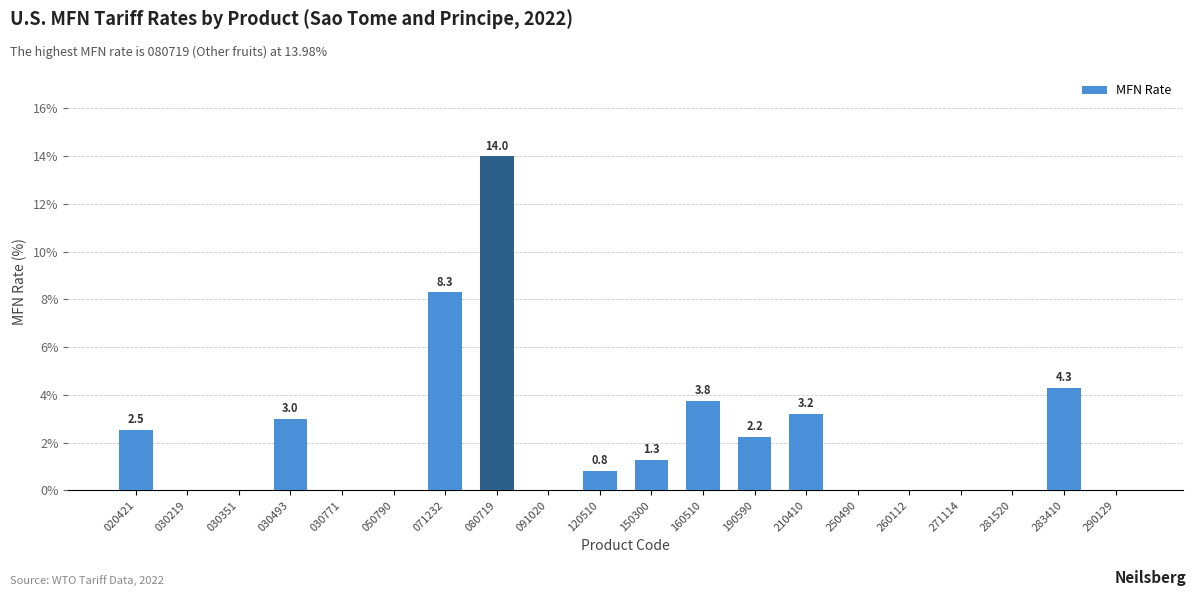

Is it true that the value at 283410 is 2.3?

False